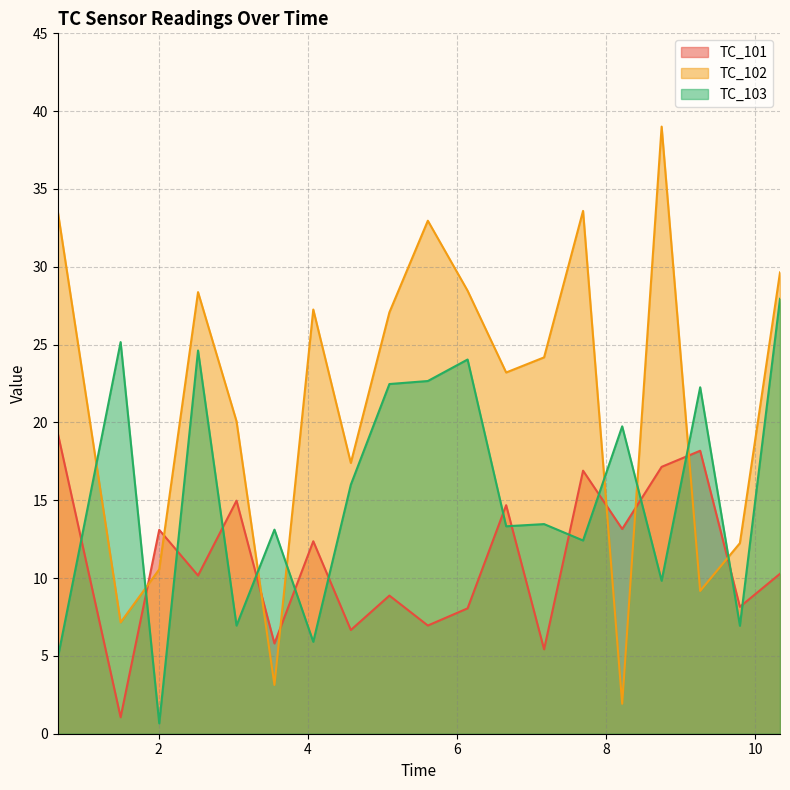

What is the lowest value of the TC_101 series?

1.1